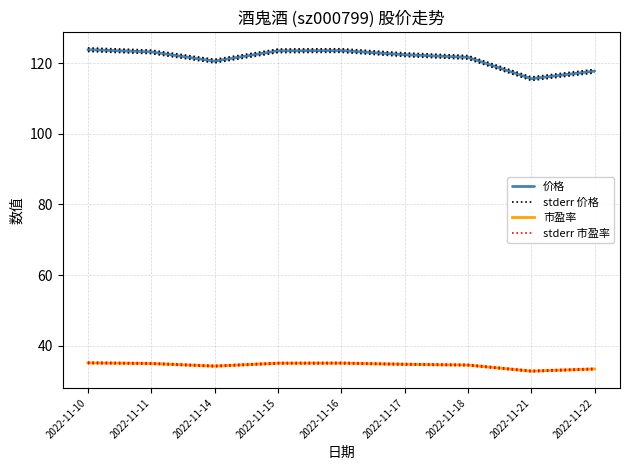

Which series has the largest total across all categories?

stderr 价格